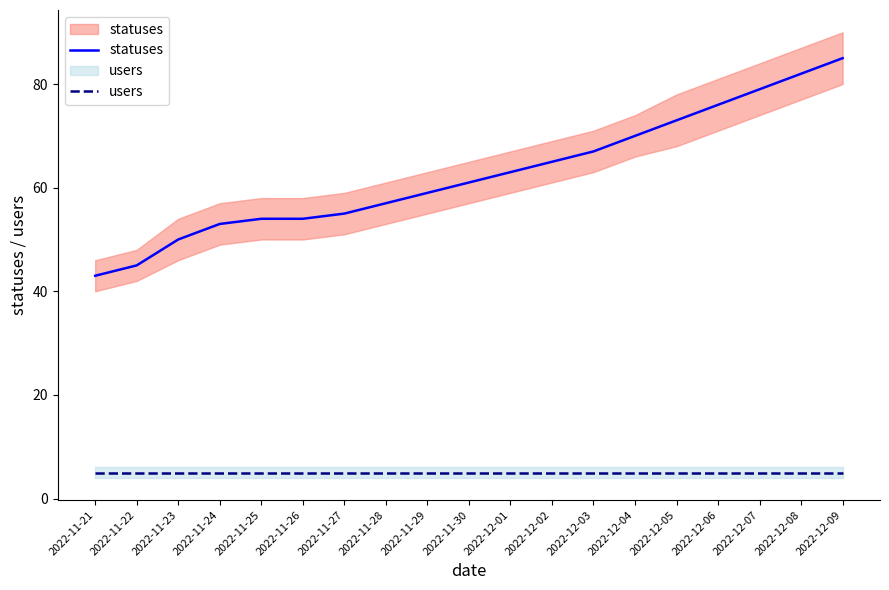

What is the difference between the statuses values at 2022-12-03 and 2022-11-22?

22